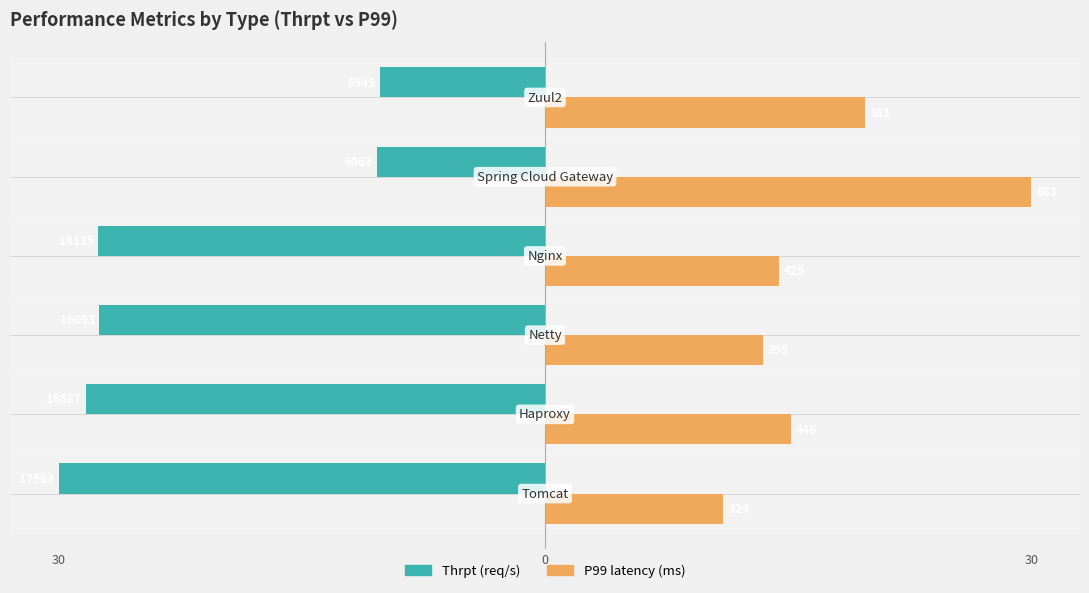

What is the value of the P99 bar at the 6th from the left?

19.7